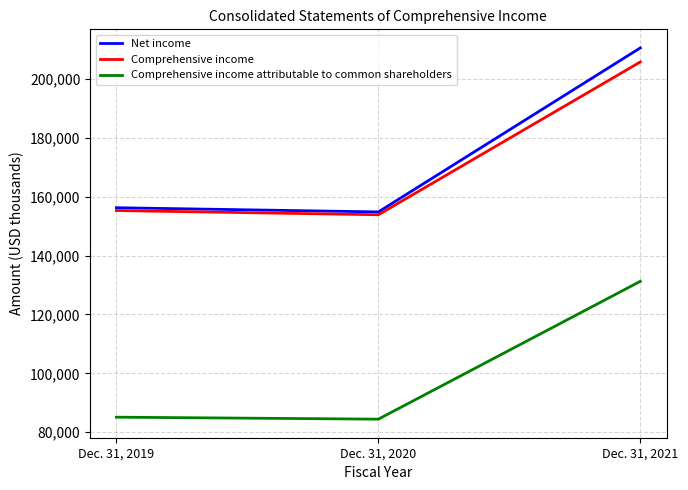

The Comprehensive income attributable to common shareholders series shows 111611 at Dec. 31, 2019. True or false?

False